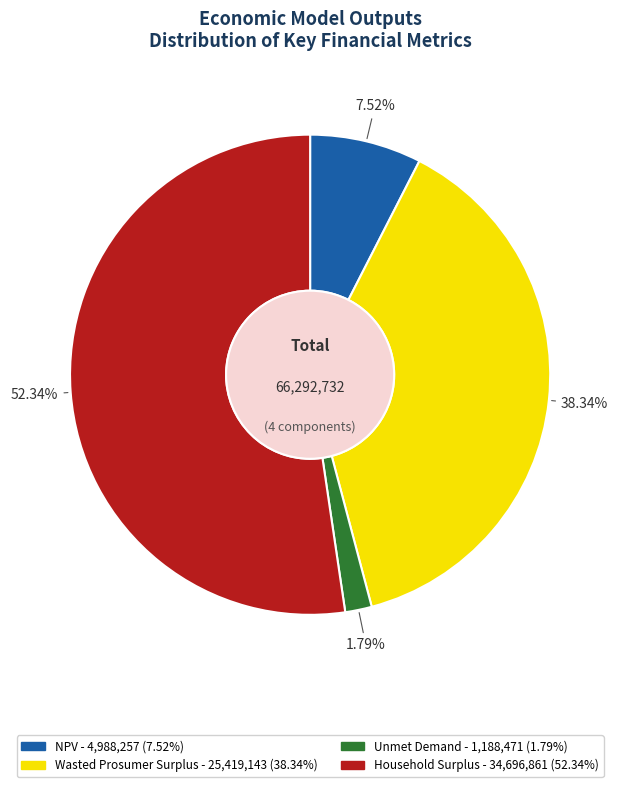

Is the sum of Unmet Demand and Wasted Prosumer Surplus greater than half?

No